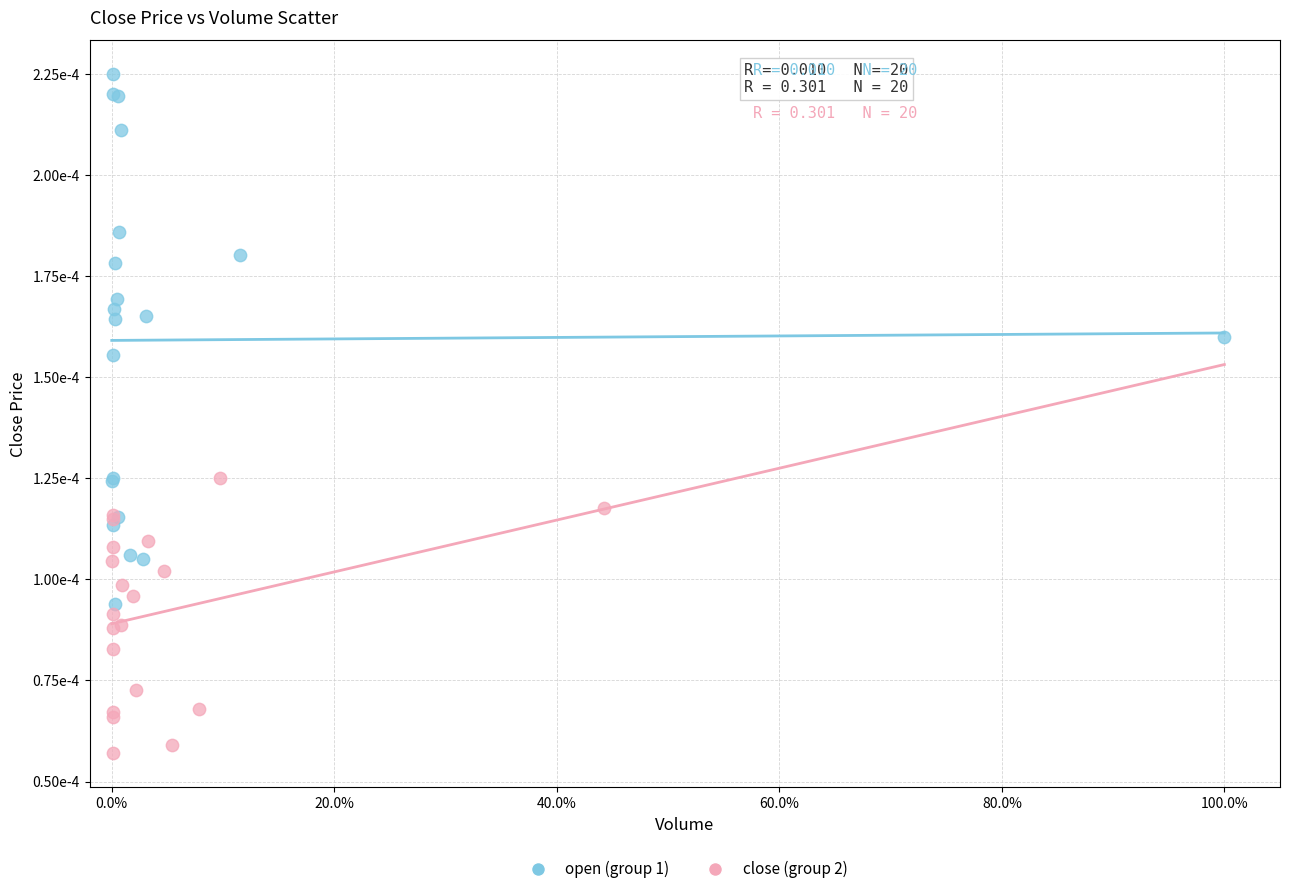

Which series reaches the minimum Y coordinate?

close (group 2)